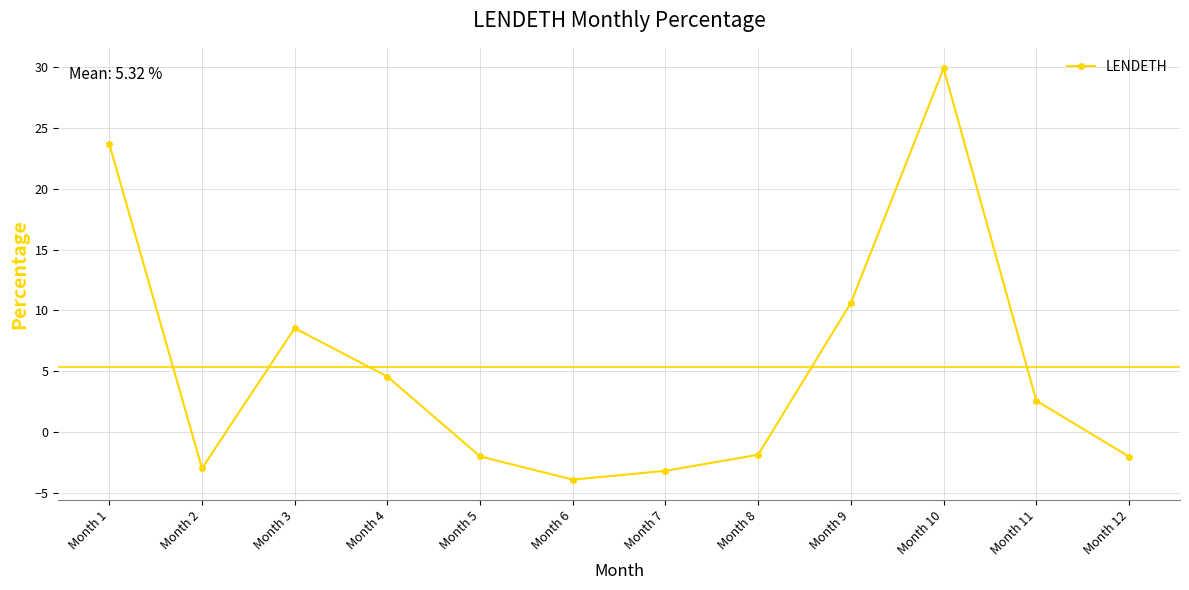

How many data points does each series have?

12